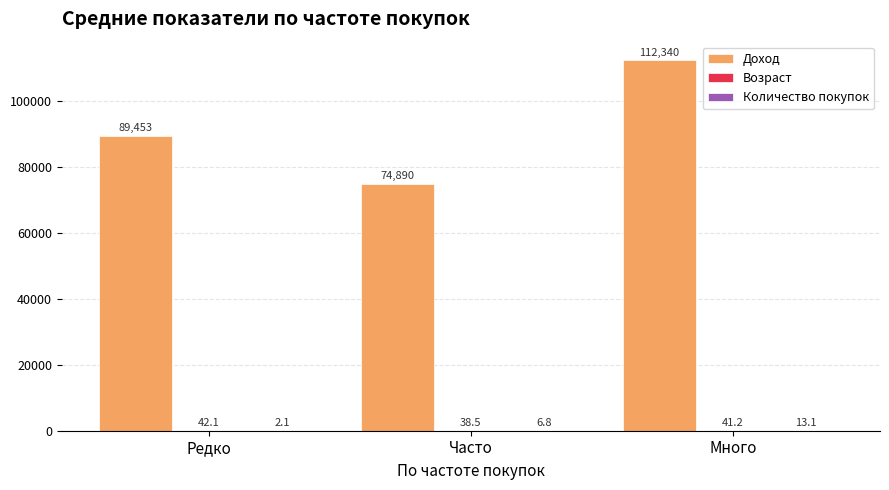

Where is Доход nearest to the value 93615?

Редко